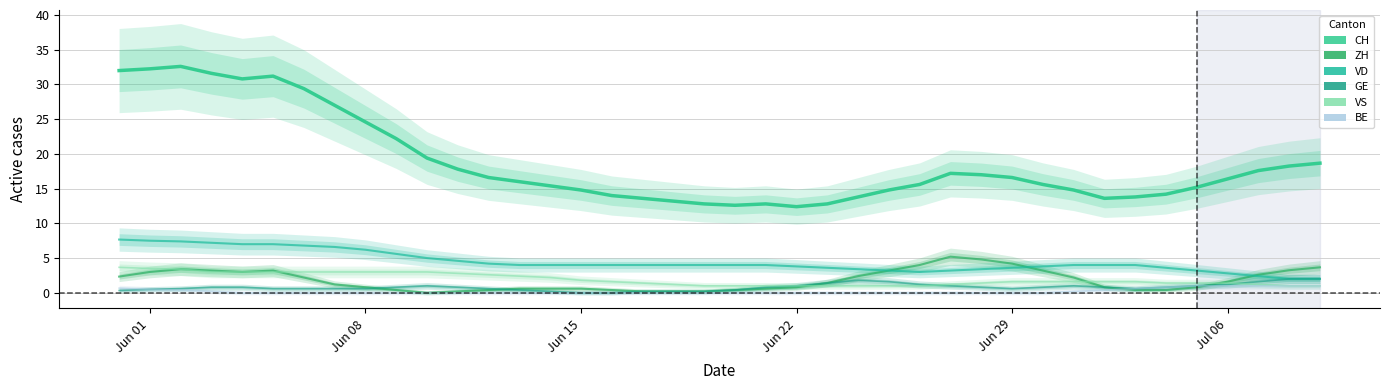

What is the difference between the maximum and minimum values in the GE series?

2.0